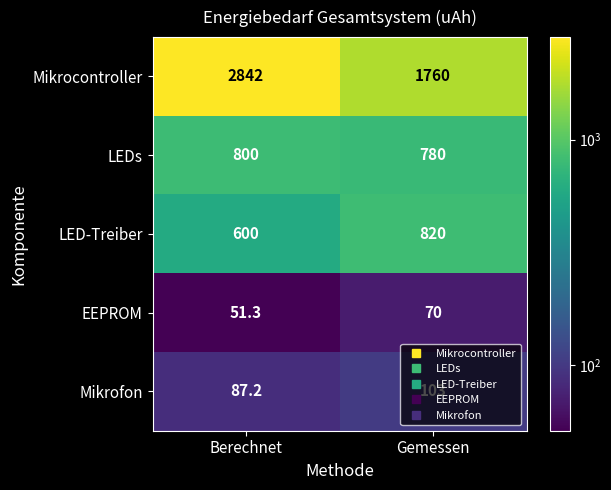

Which series has the widest spread of values?

Mikrocontroller